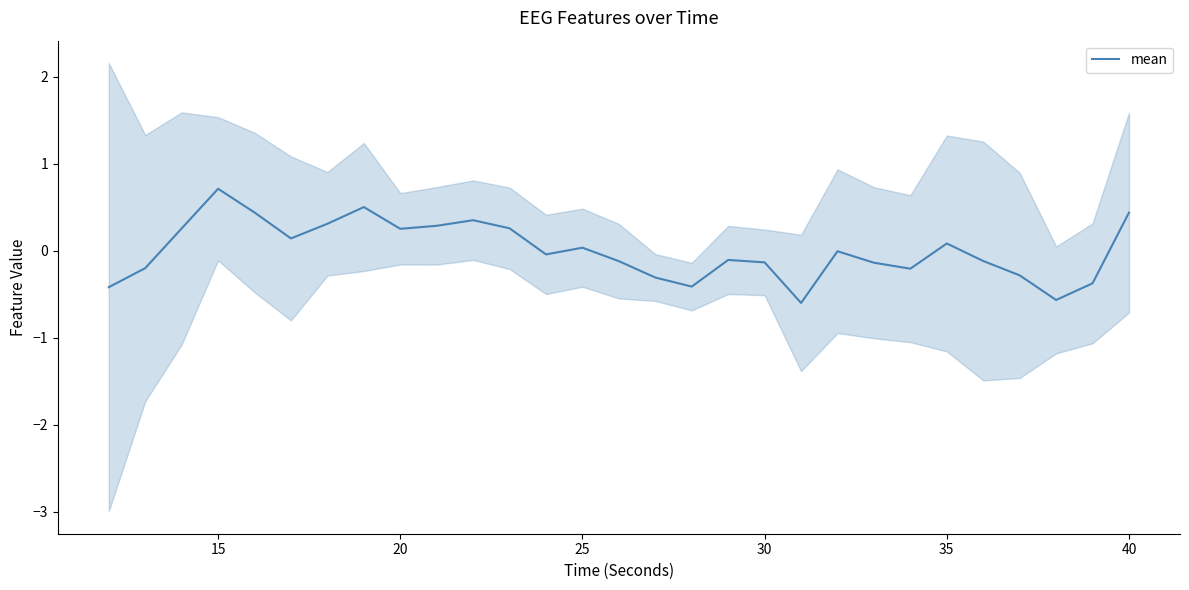

How many values exceed 0?

13